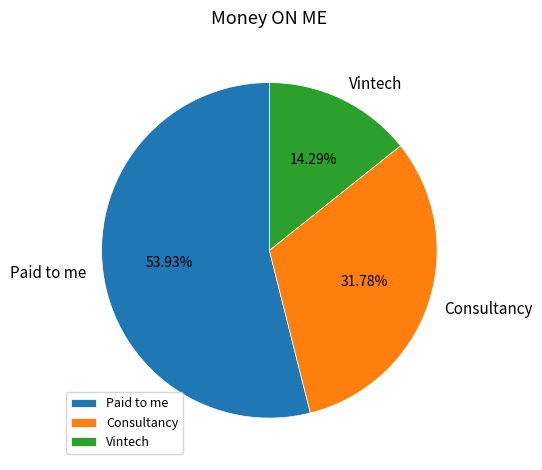

True or false: Consultancy accounts for 32% of the total.

True